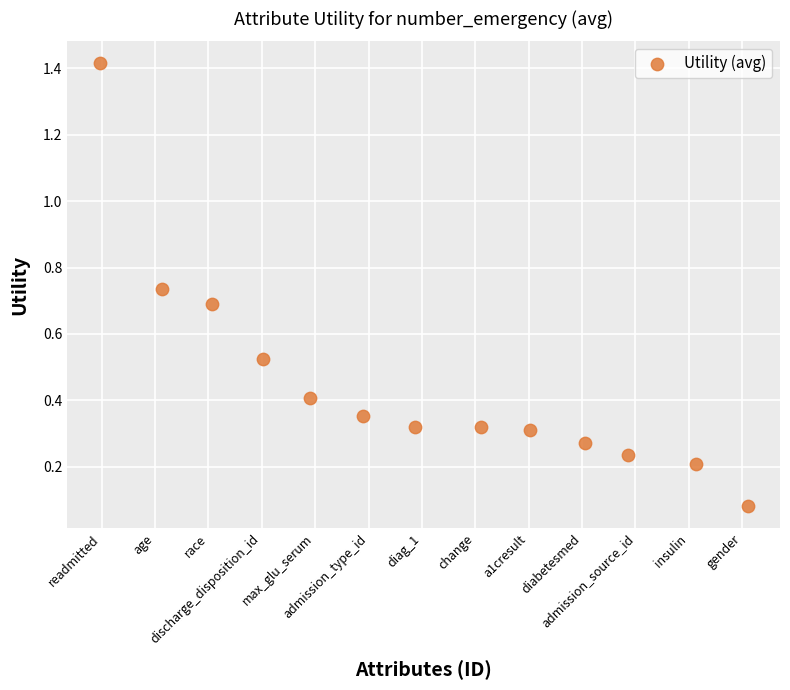

What is the range of X values (max minus min)?

12.1